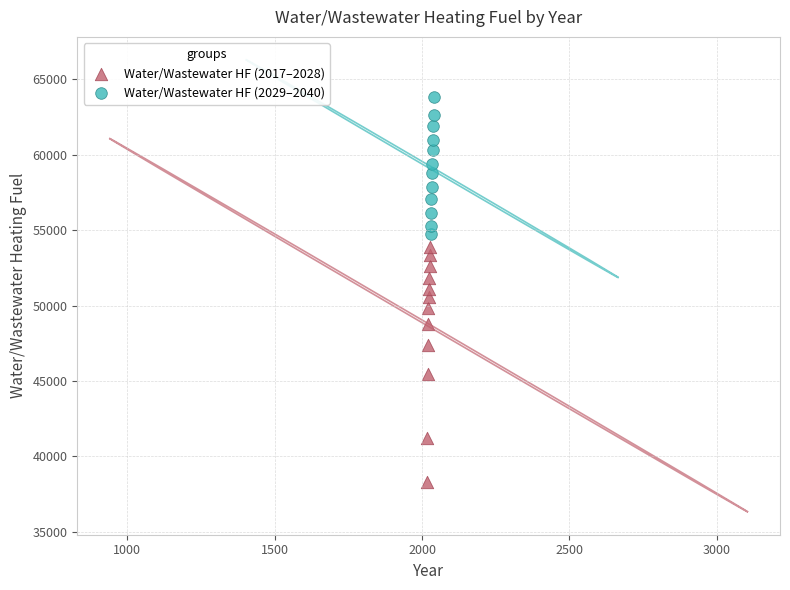

What are all the series names shown in the legend?

Water/Wastewater HF (2017–2028), Water/Wastewater HF (2029–2040)